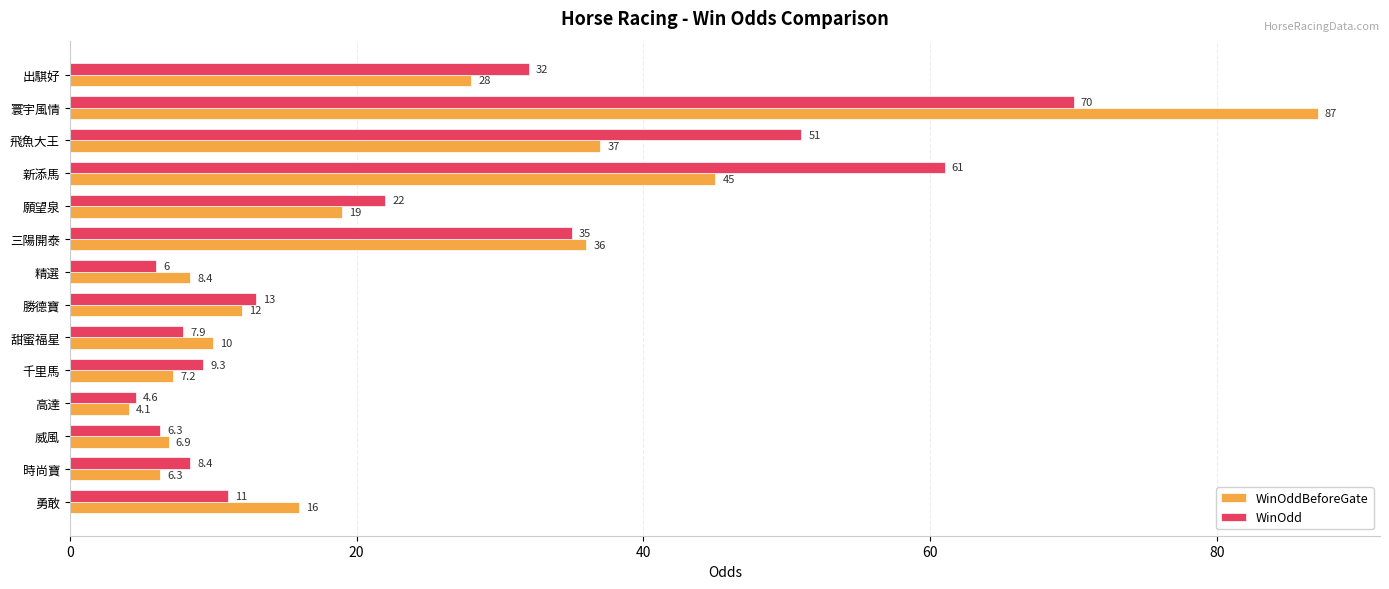

How many categories are shown in the chart?

14